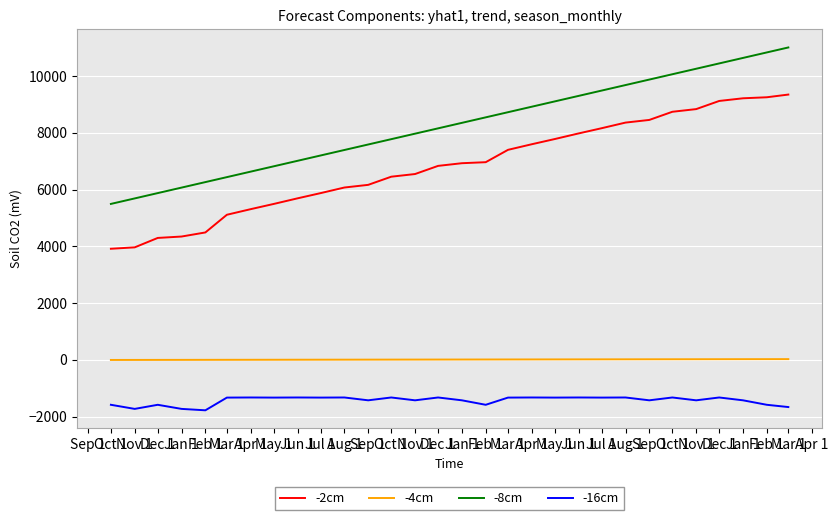

What is the difference between the -2cm values at Nov 1 and Jul 1?

1910.7